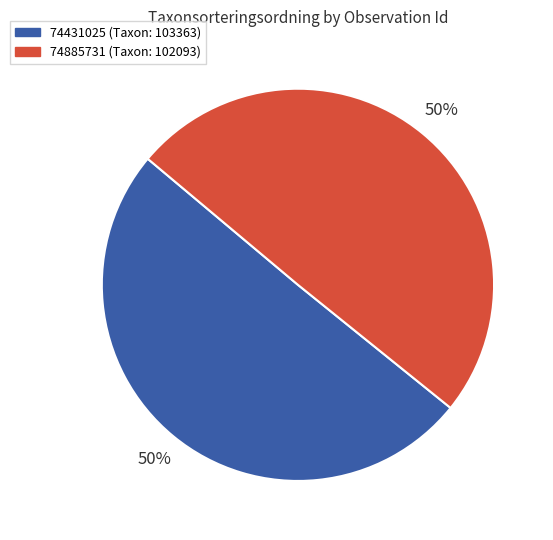

What is the ratio of the value at 74431025 (Taxon: 103363) to the value at 74885731 (Taxon: 102093)?

1.0